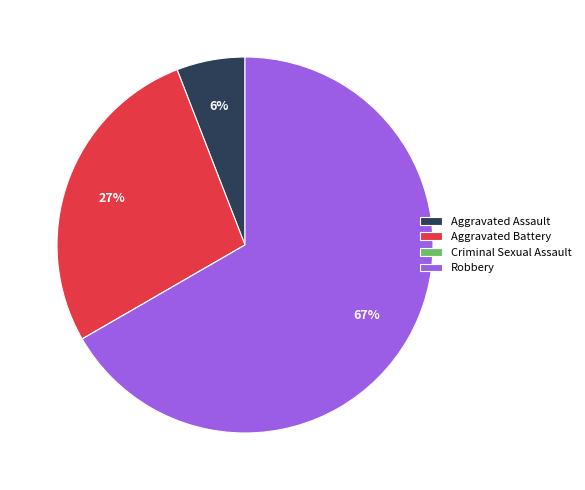

The Aggravated Assault slice represents 21% of the pie. True or false?

False